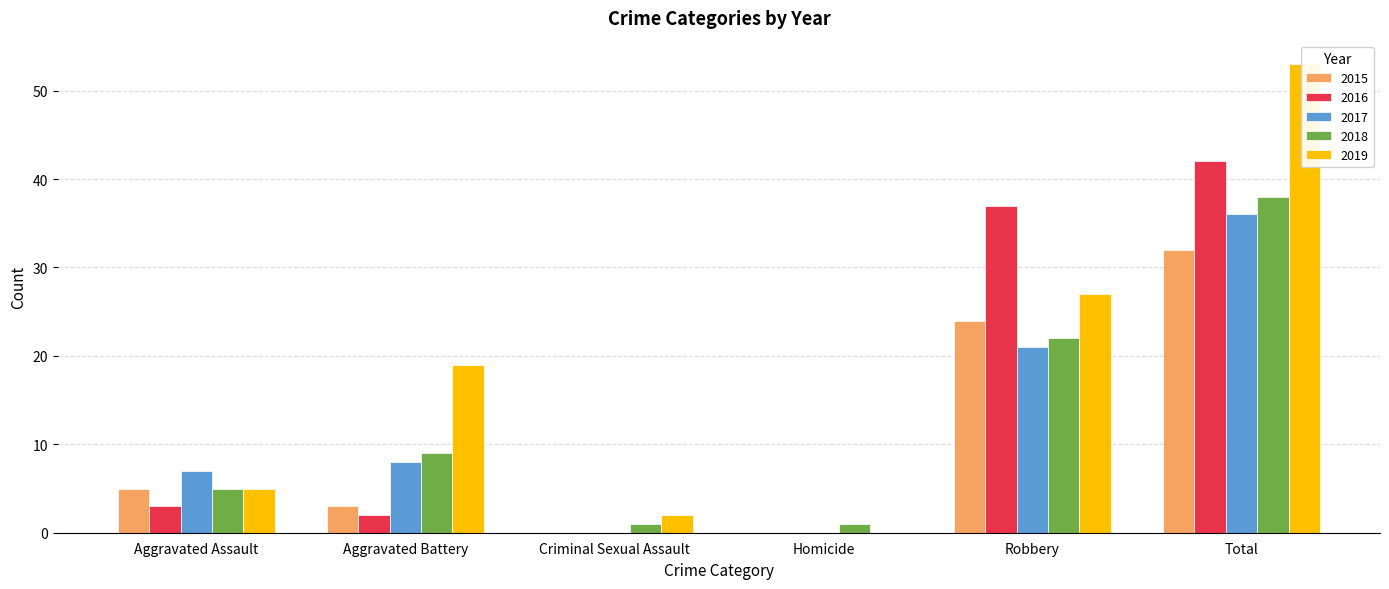

Is it true that 2015 equals -21 at Criminal Sexual Assault?

False